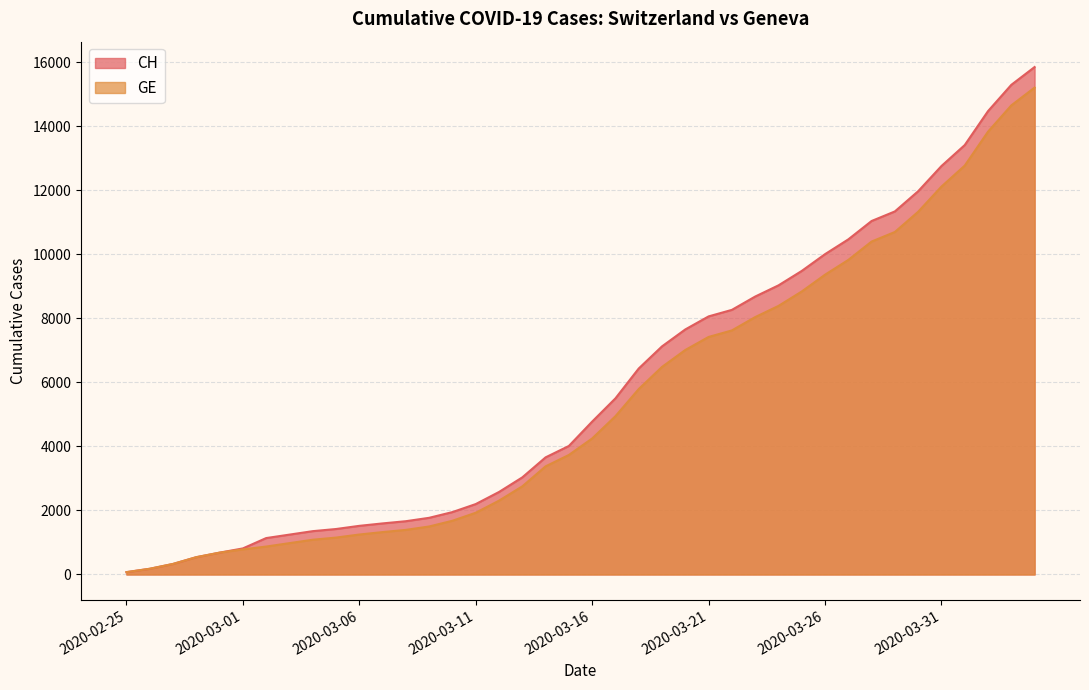

Is it true that CH equals 6434 at 2020-03-18?

True